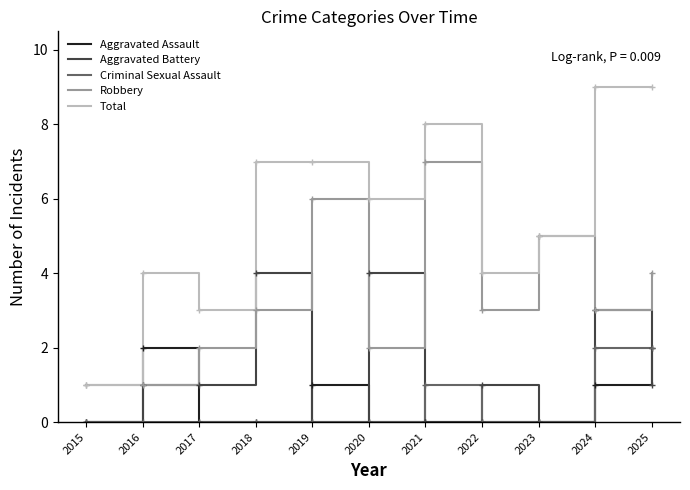

Where is the first local maximum for Aggravated Assault?

2016